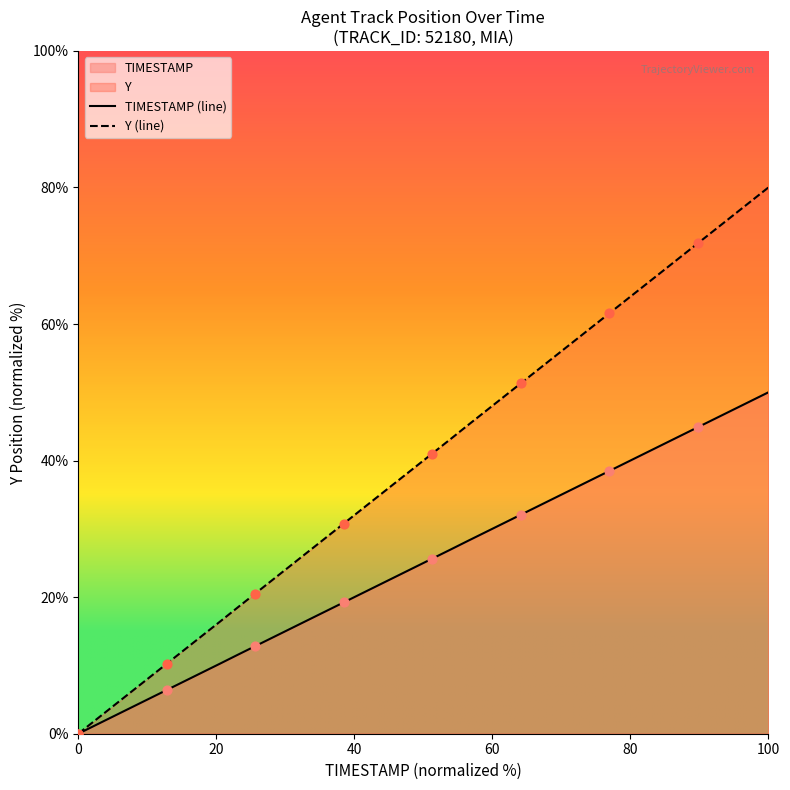

List the series in order of their peak value, lowest first.

TIMESTAMP (line), Y (line)